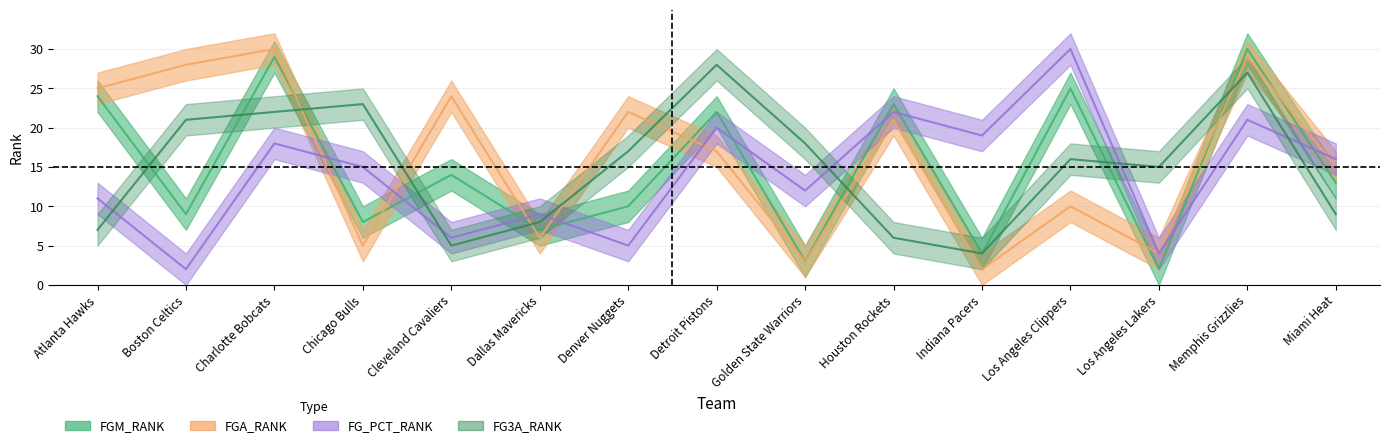

What is the spread (max minus min) of values at Chicago Bulls?

18